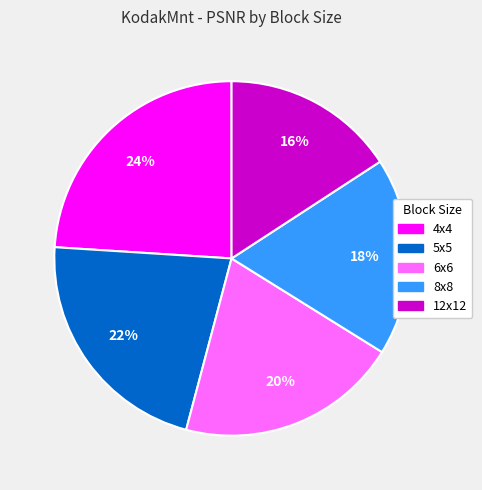

To the nearest percent, what is the difference between the largest and smallest slice percentages?

8%